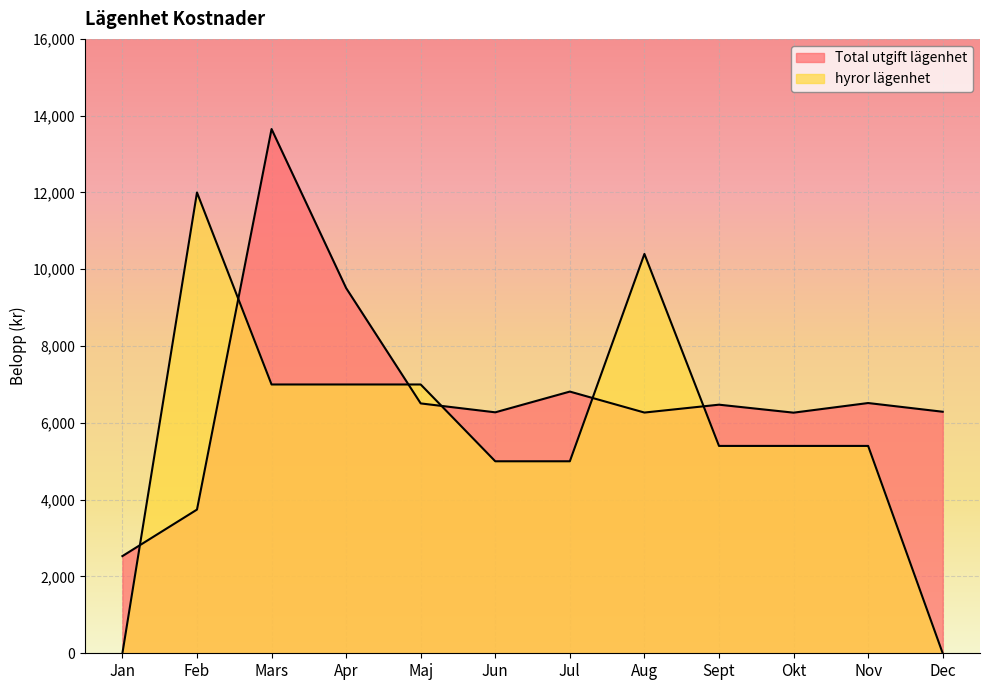

What position from the left is Jun?

6